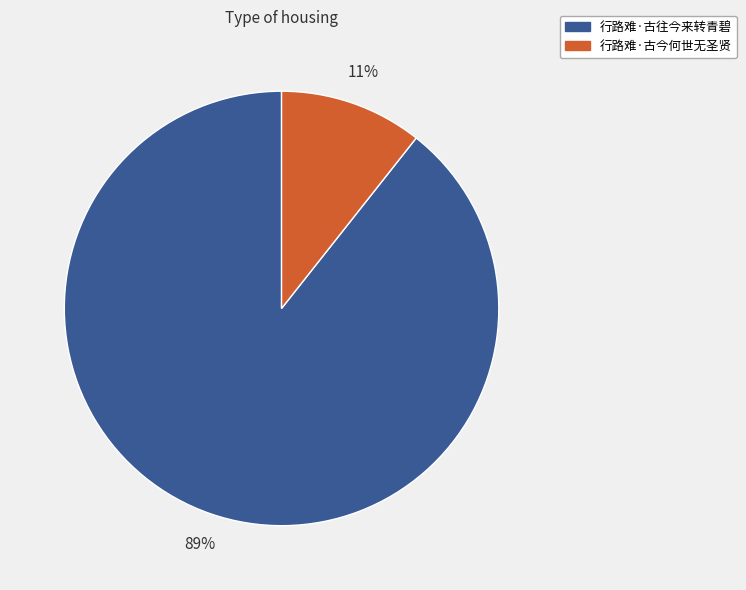

To the nearest percent, what is the average slice percentage?

50%